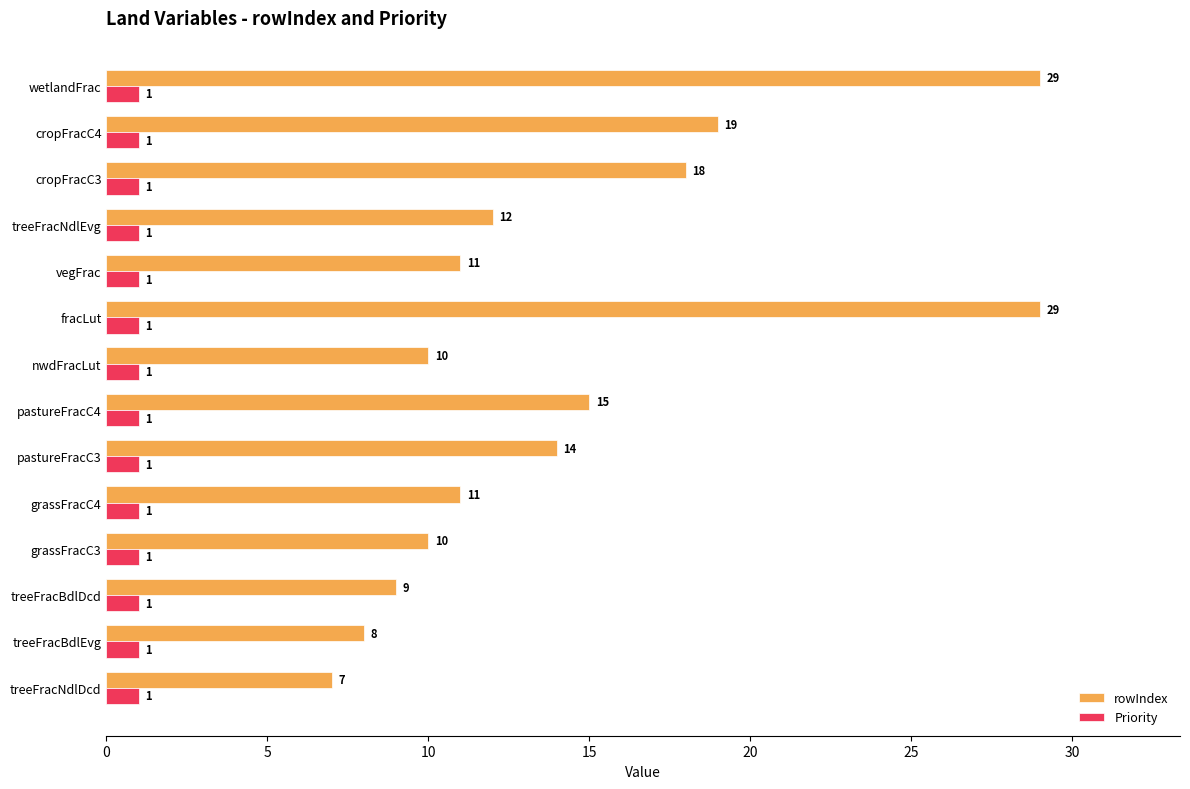

How many values in the rowIndex series are below 12?

7